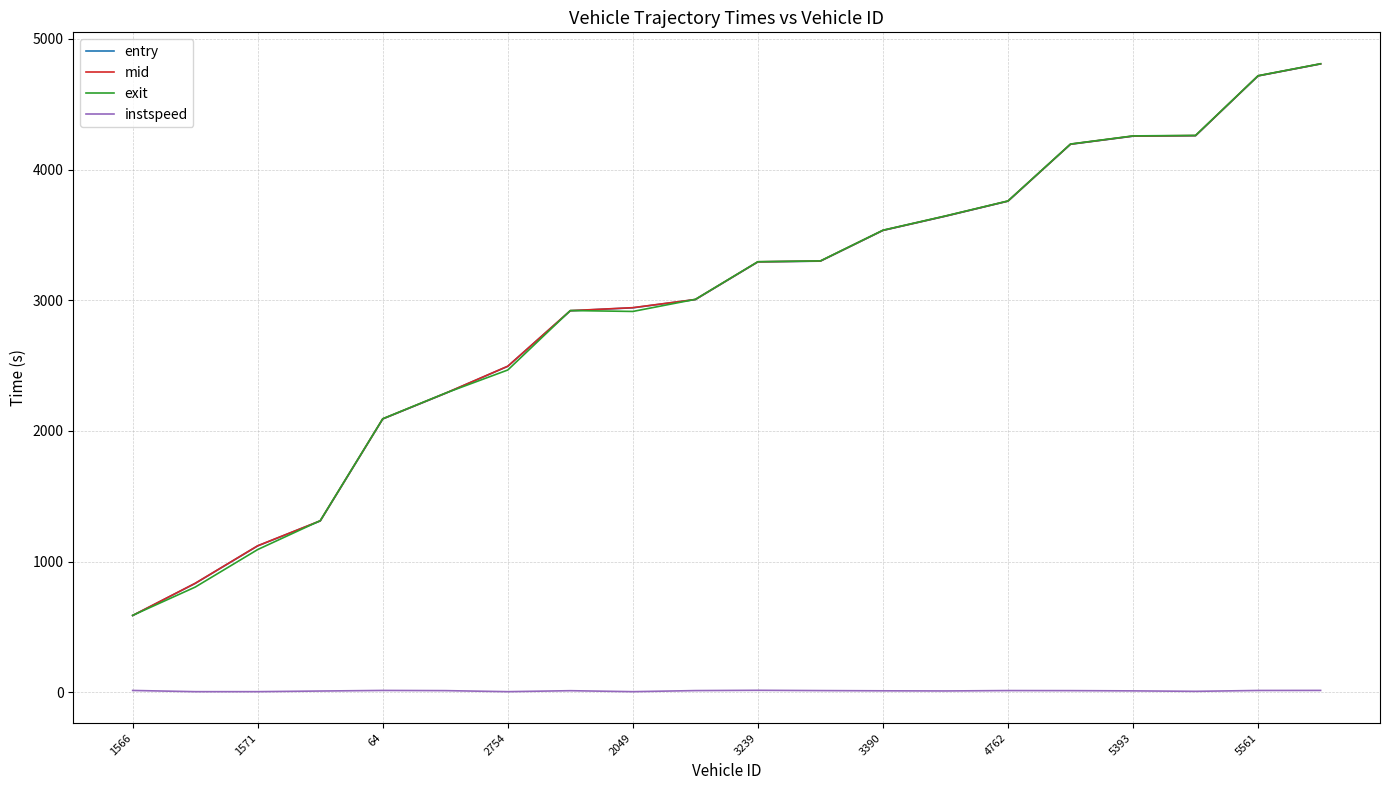

True or false: instspeed and mid intersect in this chart.

False